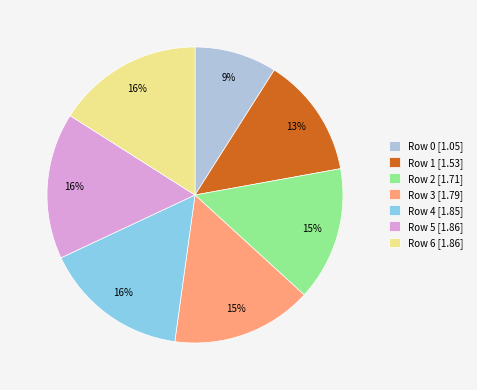

Is the sum of Row 1 [1.53] and Row 3 [1.79] greater than half?

No